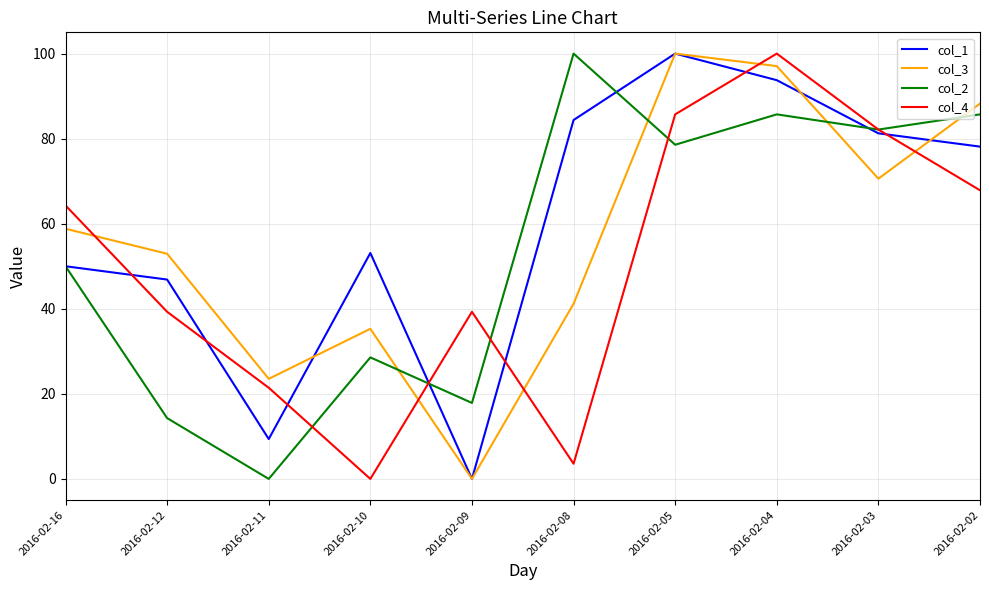

What is the difference between the highest and lowest values at 2016-02-16?

14.3